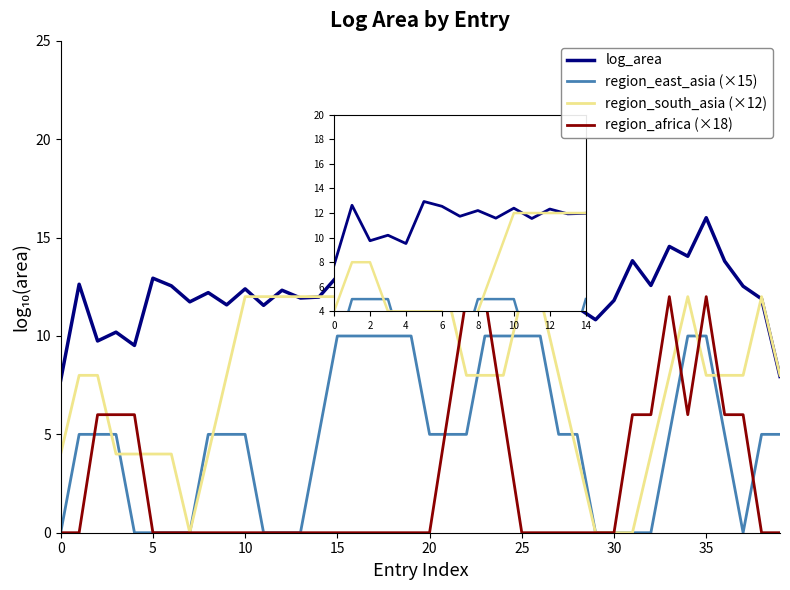

Rank the series by their average value, from highest to lowest.

log_area, region_south_asia (×12), region_east_asia (×15), region_africa (×18)